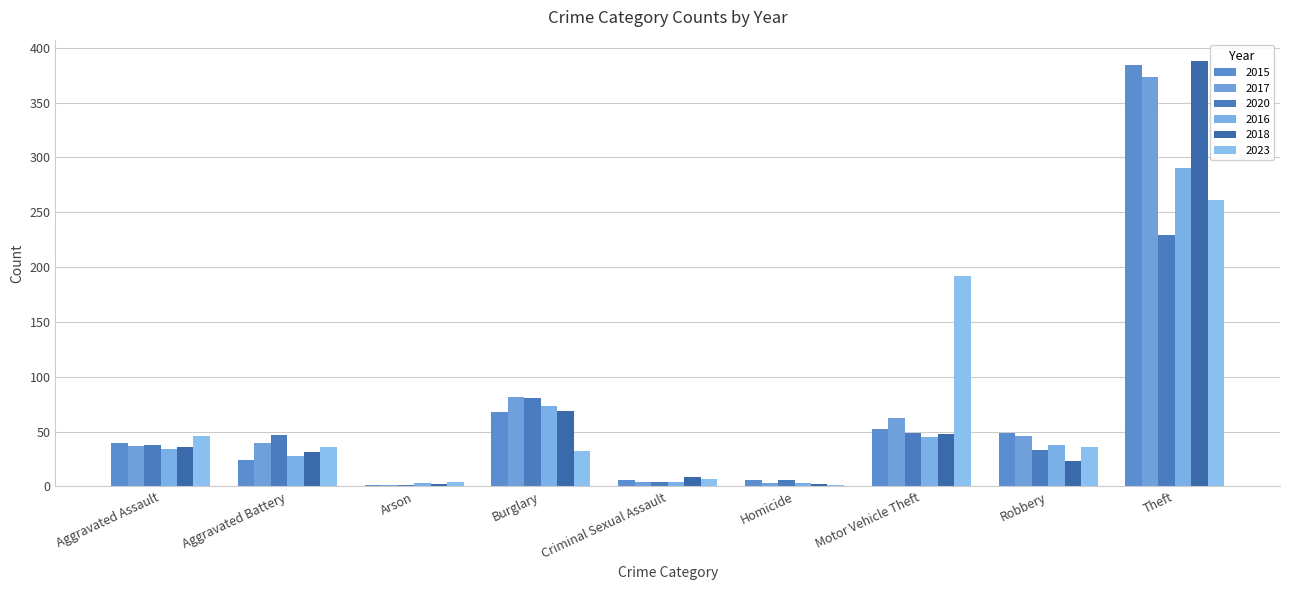

What is the sum of all 2018 values?

608